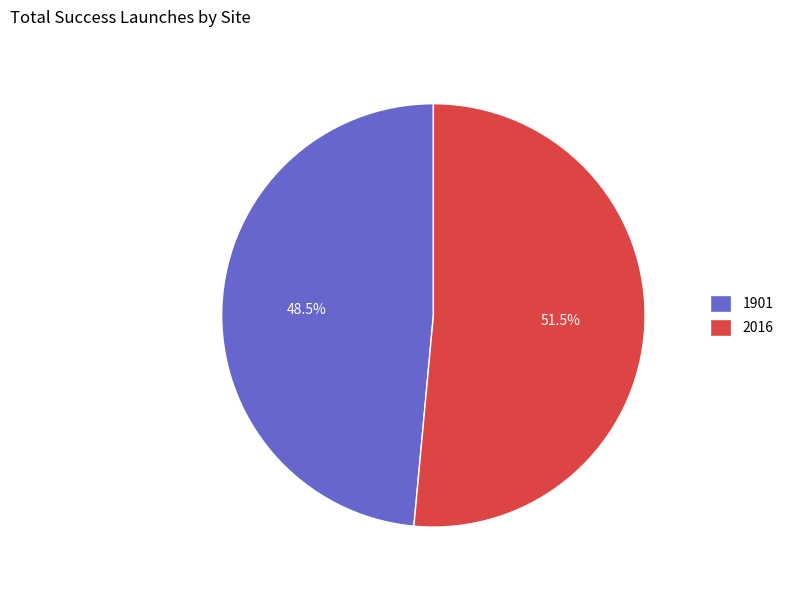

Rank the categories by value from highest to lowest.

2016, 1901